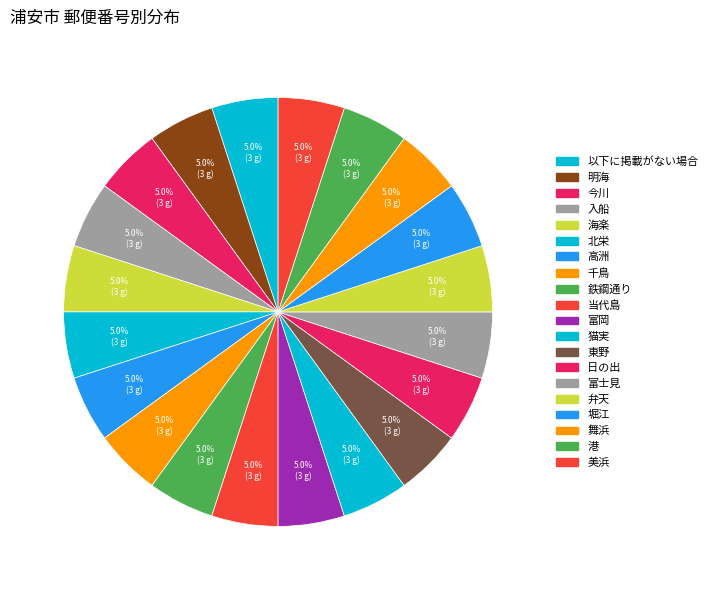

To the nearest percent, what portion does 以下に掲載がない場合 represent?

5%